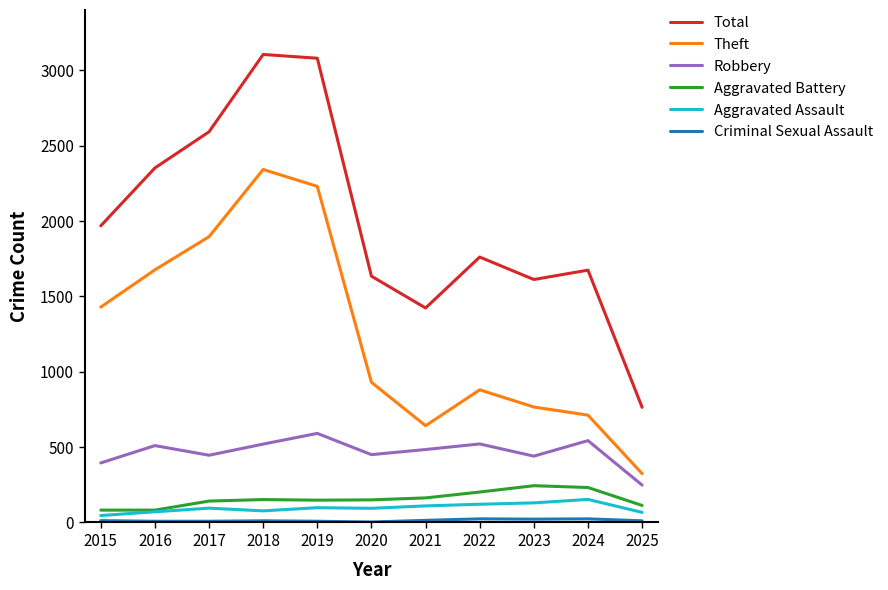

Which series has the widest spread of values?

Total